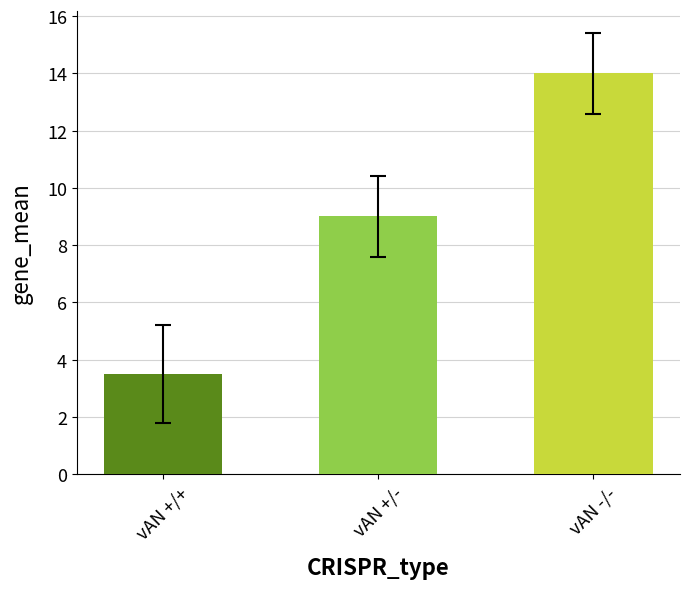

Between vAN +/- and vAN +/+, which is larger?

vAN +/-